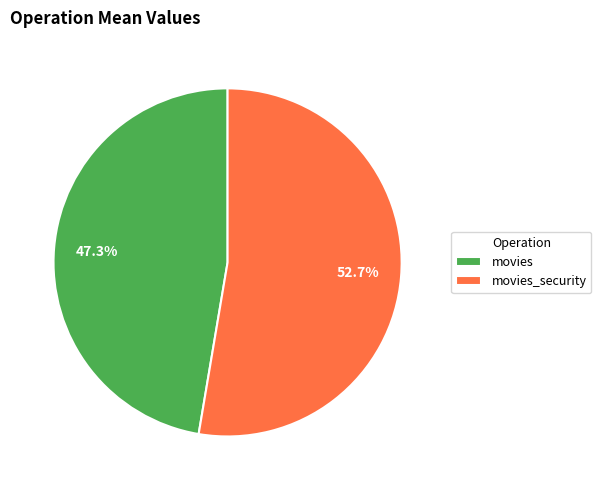

To the nearest percent, what is the average slice percentage?

50%